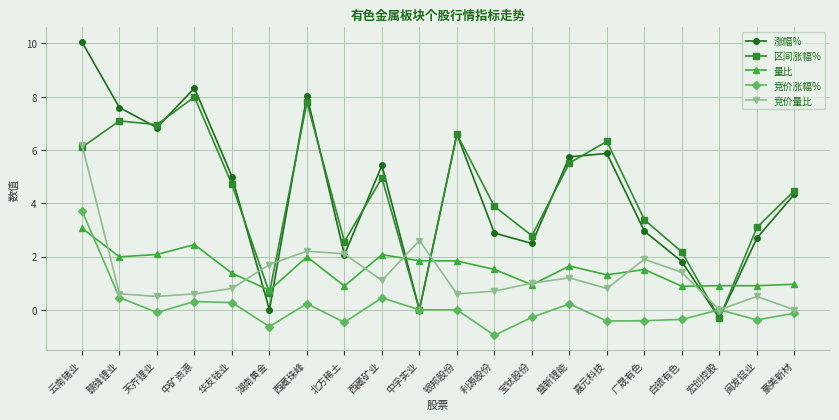

At which category does the chart reach its minimum across all series?

利源股份